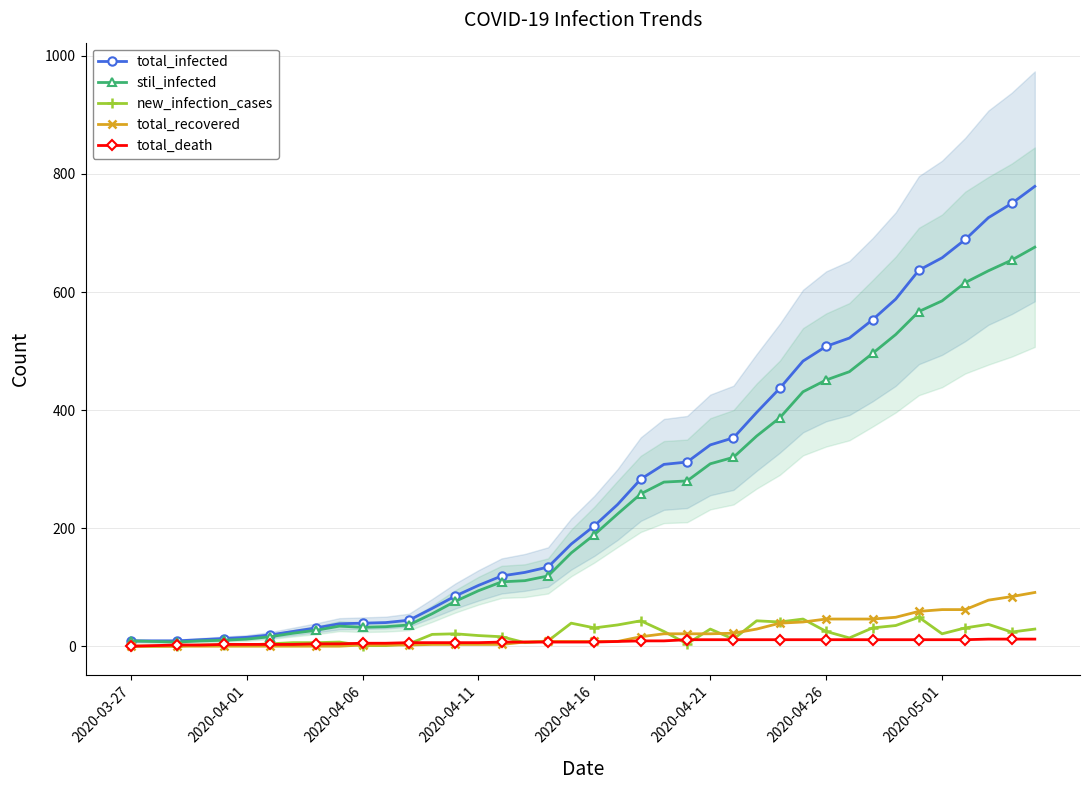

What is the difference between the highest and lowest values at 2020-04-26?

497